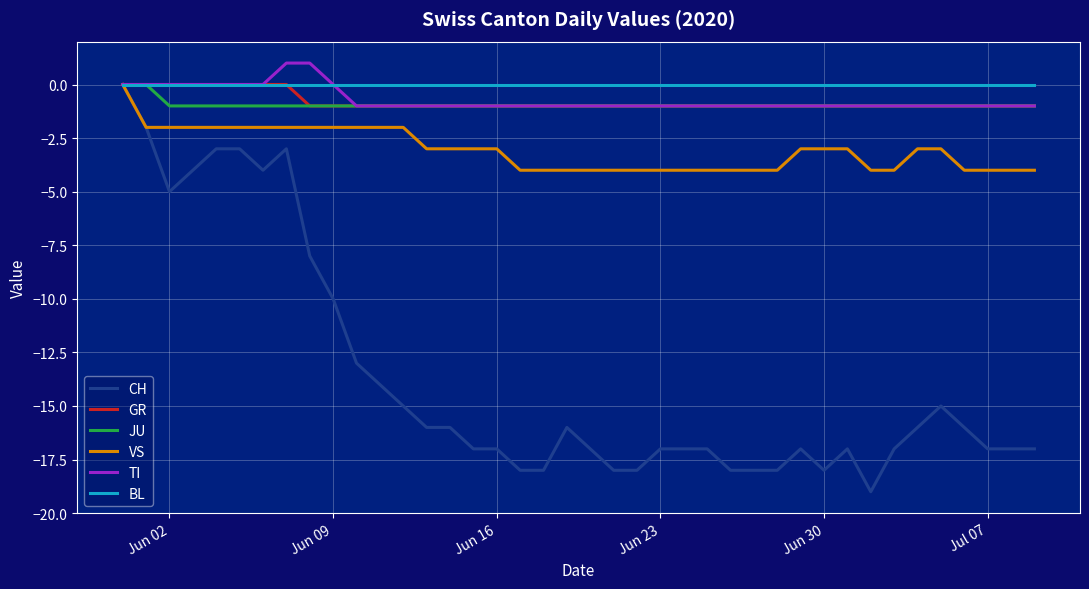

What is the minimum value shown in the chart?

-19